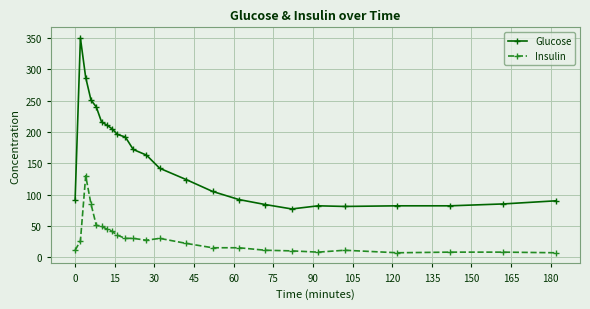

How many distinct data groups are displayed?

2